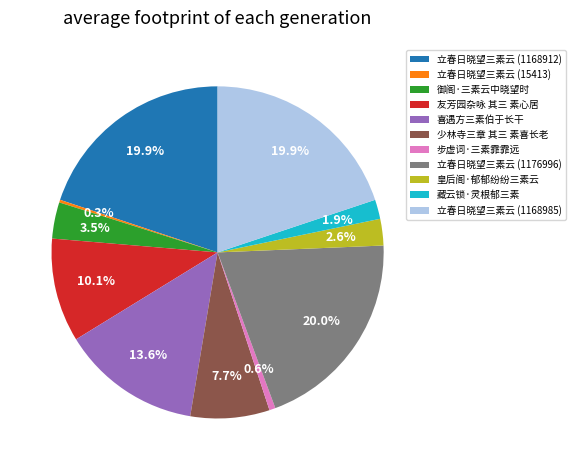

What percentage is NOT represented by 御阁·三素云中晓望时?

96.5%